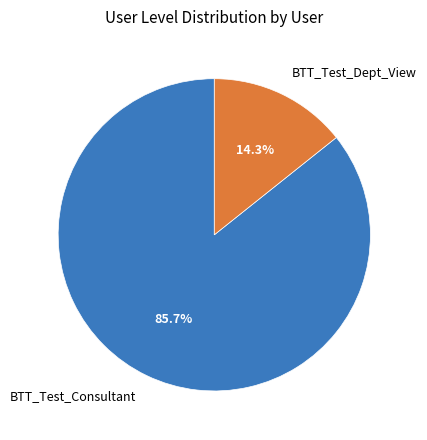

Count the number of slices in the pie.

2